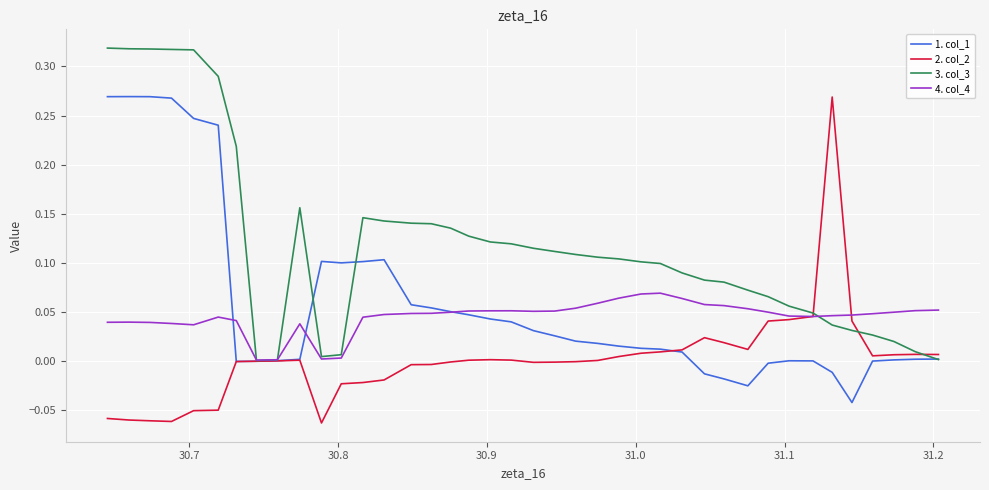

Which series has the largest total across all categories?

3. col_3